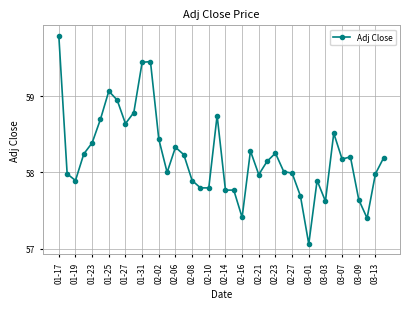

What is the maximum value shown in the chart?

59.8